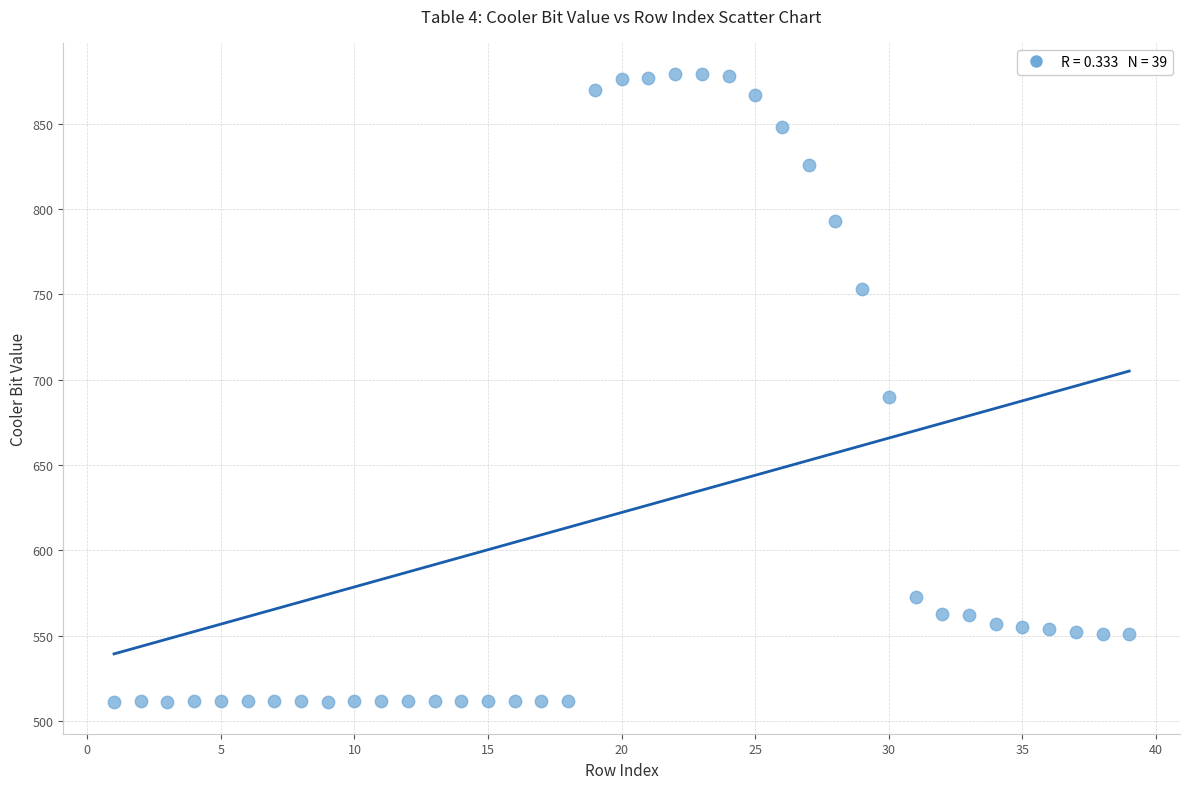

What Y value in the scatter plot is closest to 695?

690